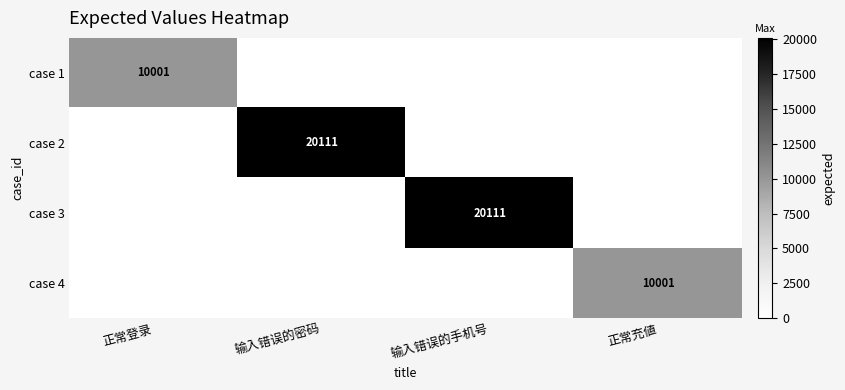

The case 1 series shows 10001 at 正常登录. True or false?

True